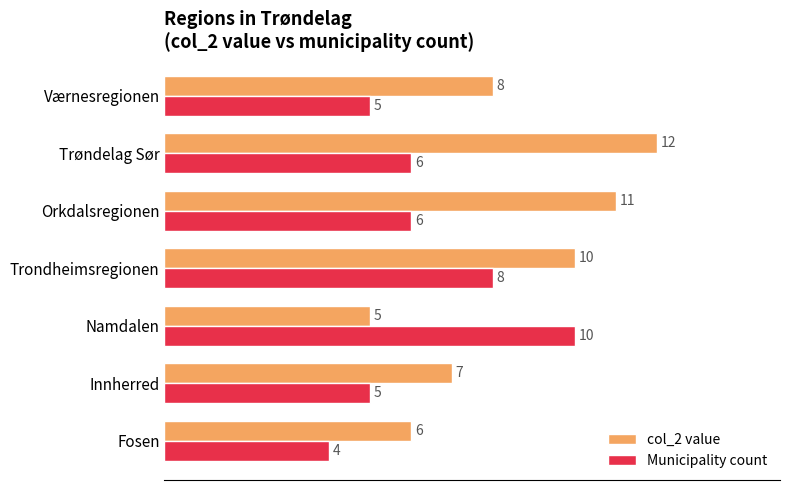

How many values in the Municipality count series are below 6?

3